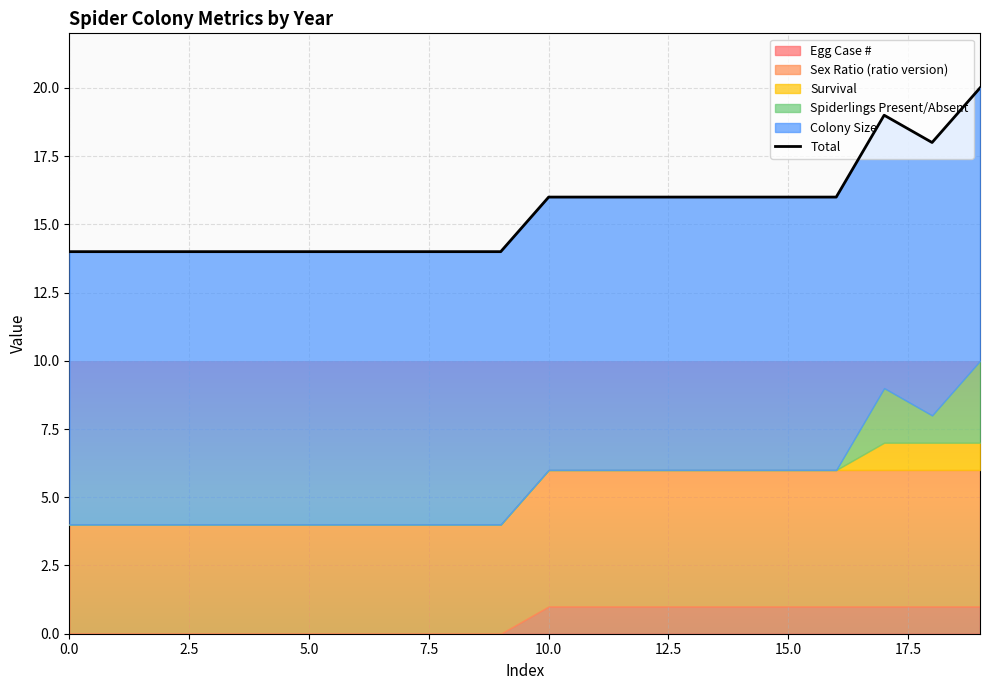

How many data points are less than 16?

10